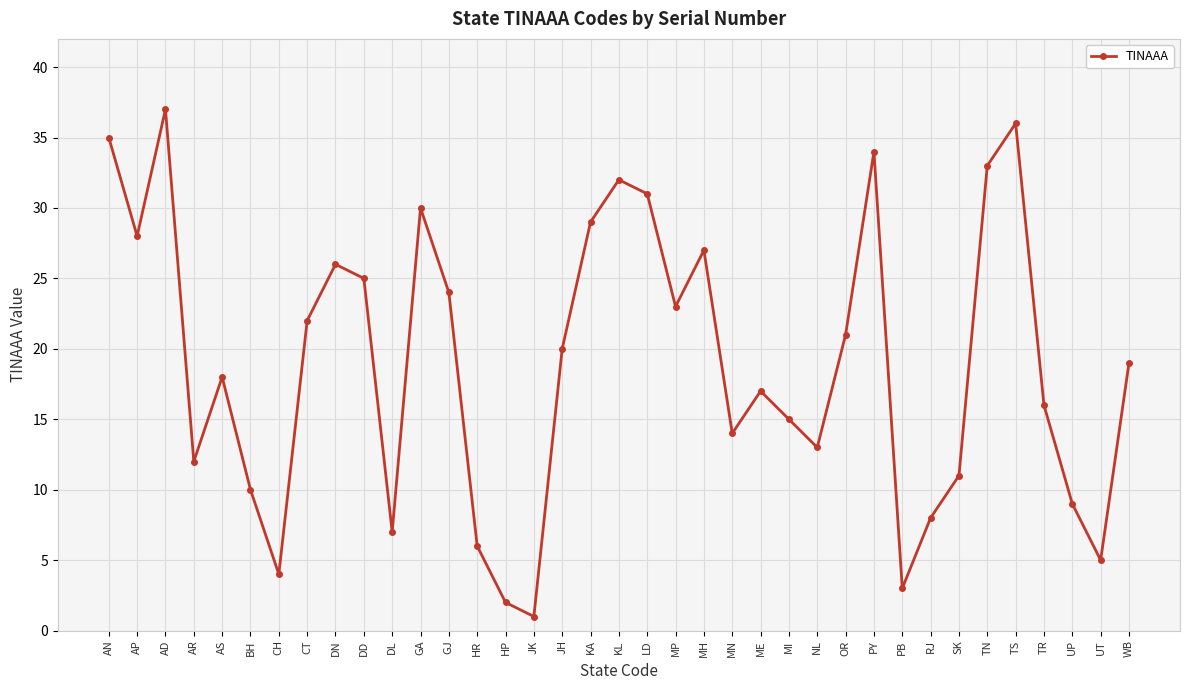

At which label does the data first exceed 19?

AN